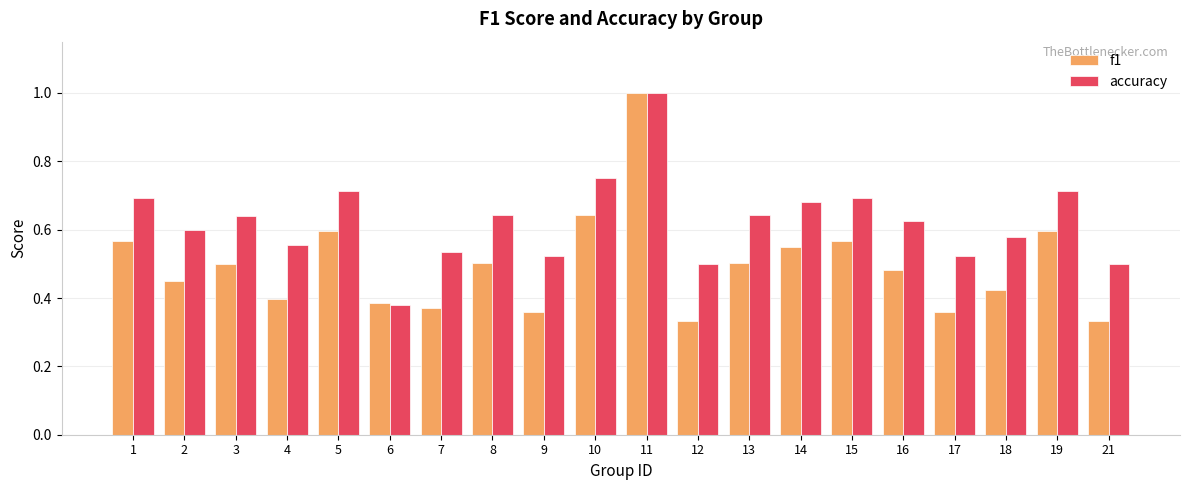

Rank the series at 14 from lowest to highest value.

f1, accuracy